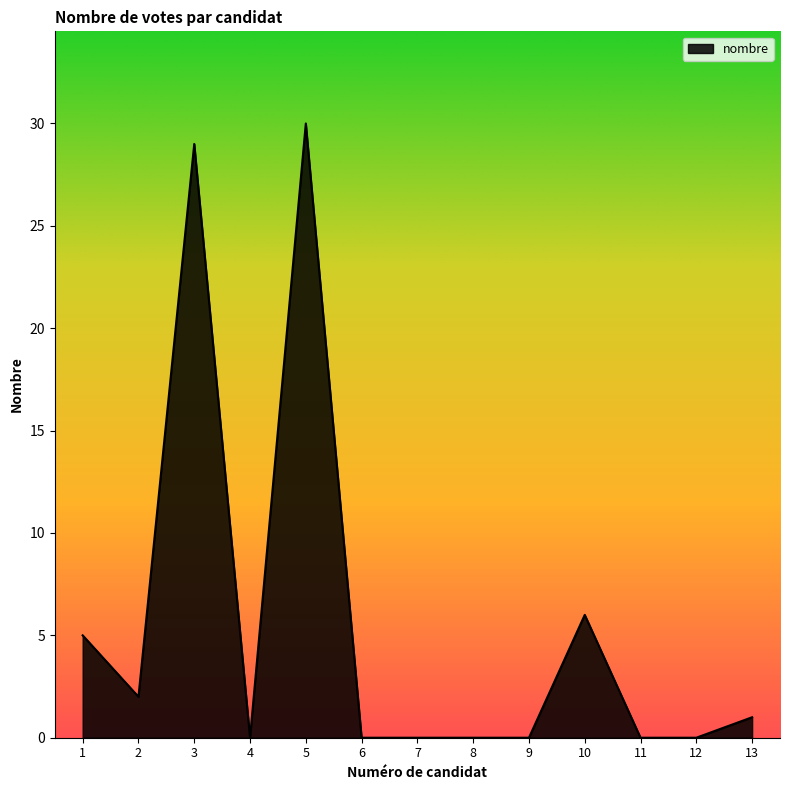

At which category does the chart reach its peak across all series?

5